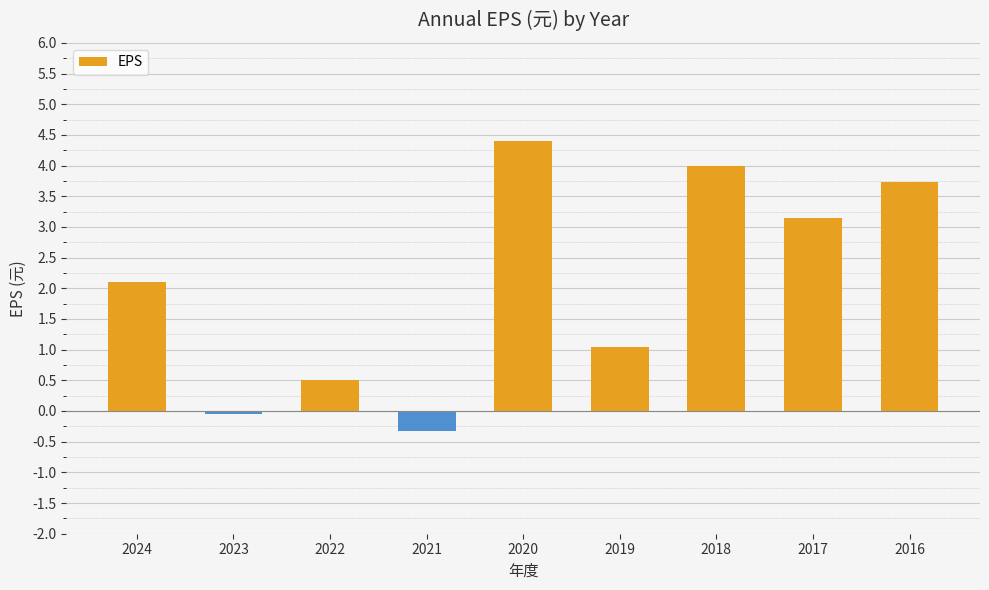

Read the value at 2020.

4.4